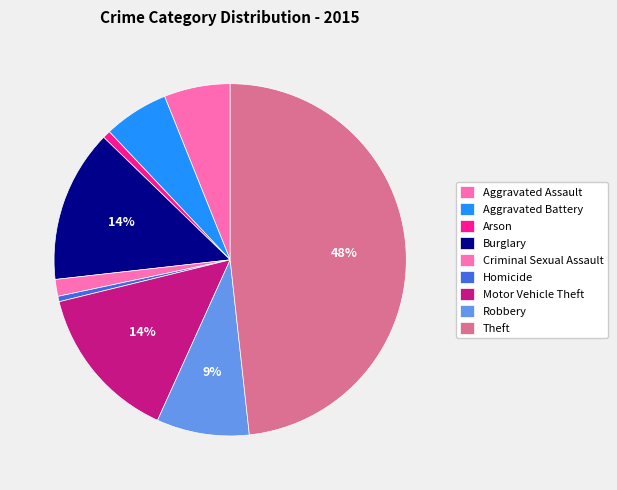

Is there a majority slice in this chart?

No